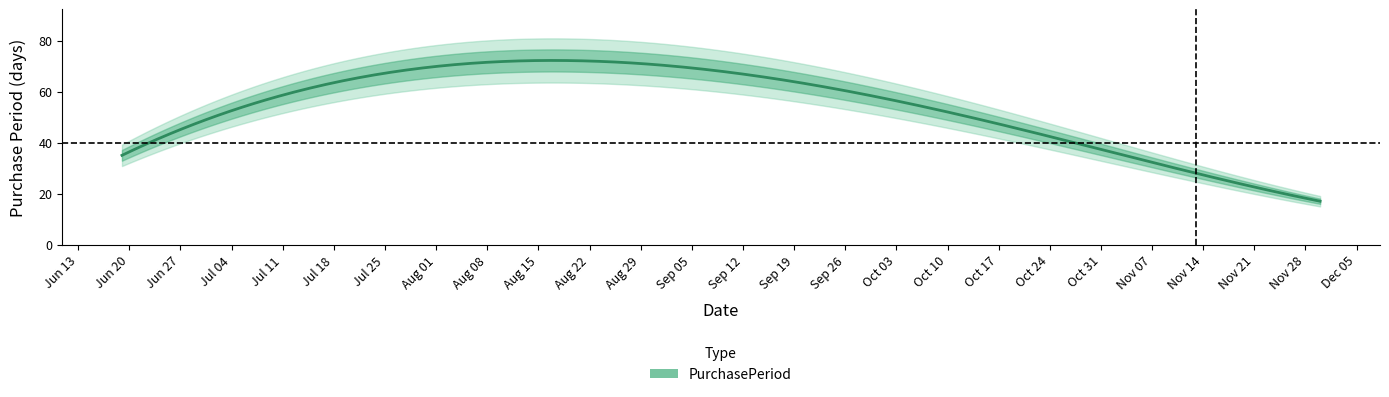

How many data points does each series have?

5